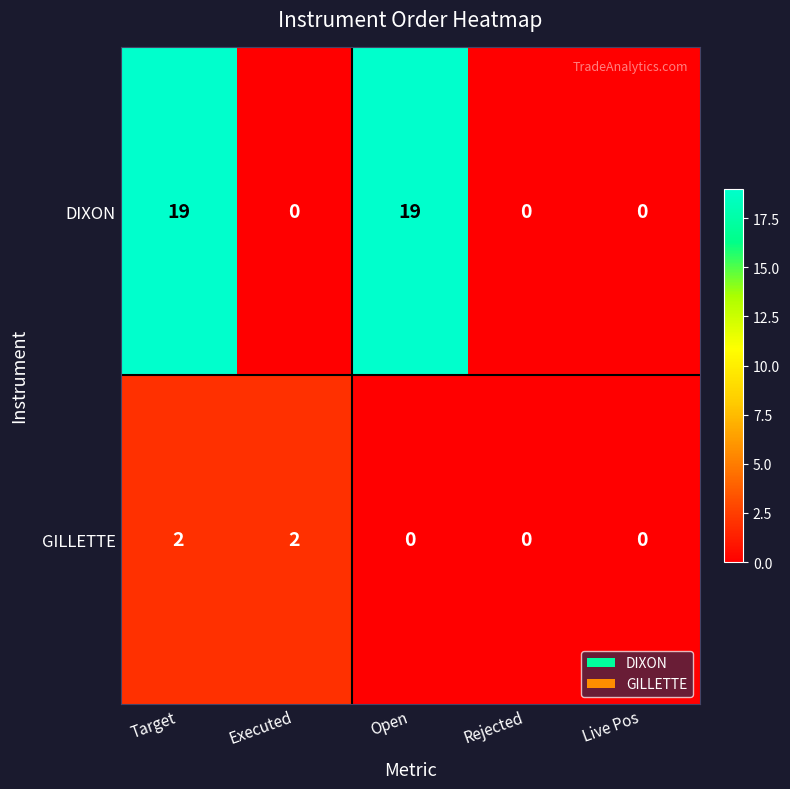

Is it true that GILLETTE equals 0 at Open?

True